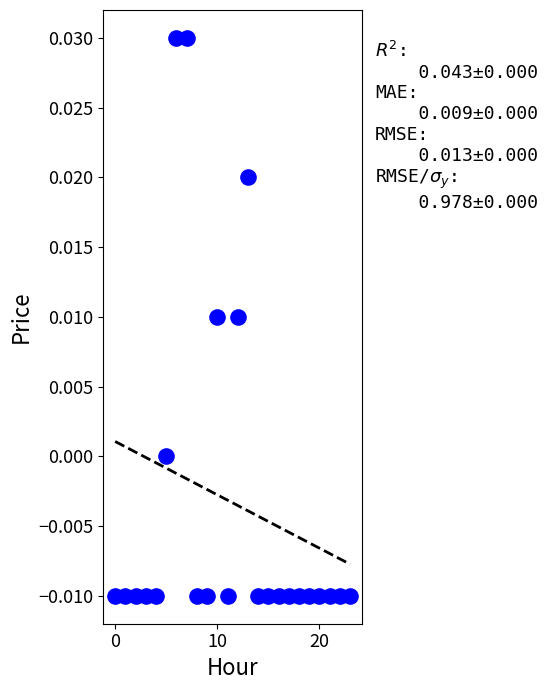

Count the number of points in this scatter plot.

24